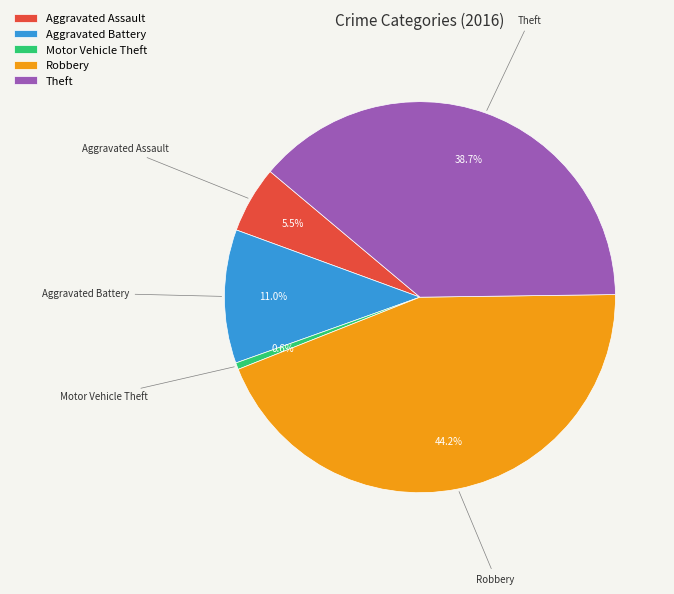

What percentage is the Robbery slice, to the nearest percent?

44%